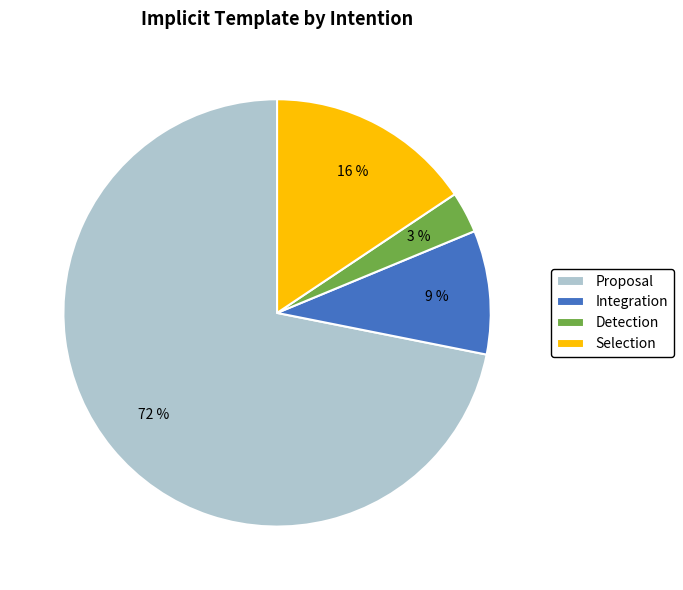

Between Integration and Detection, which is larger?

Integration